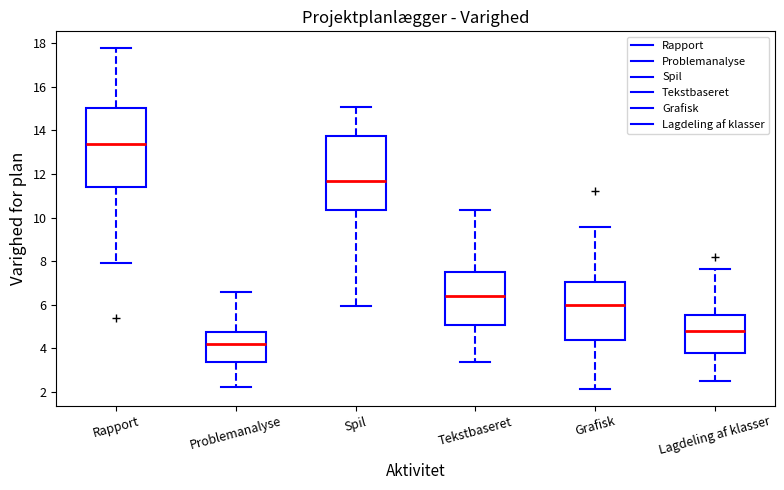

Reading left to right, read every box against the y-axis: the position of its median line, the range the box covers, and the ends of its whiskers. The values are not printed on the chart, so give them approximately, as read against the axis.

Rapport: median 13.4, box 11.4 to 15.0, whiskers 8.0 to 17.8
Problemanalyse: median 4.2, box 3.4 to 4.8, whiskers 2.2 to 6.6
Spil: median 11.6, box 10.4 to 13.8, whiskers 6.0 to 15.0
Tekstbaseret: median 6.4, box 5.0 to 7.4, whiskers 3.4 to 10.4
Grafisk: median 6.0, box 4.4 to 7.0, whiskers 2.2 to 9.6
Lagdeling af klasser: median 4.8, box 3.8 to 5.6, whiskers 2.4 to 7.6